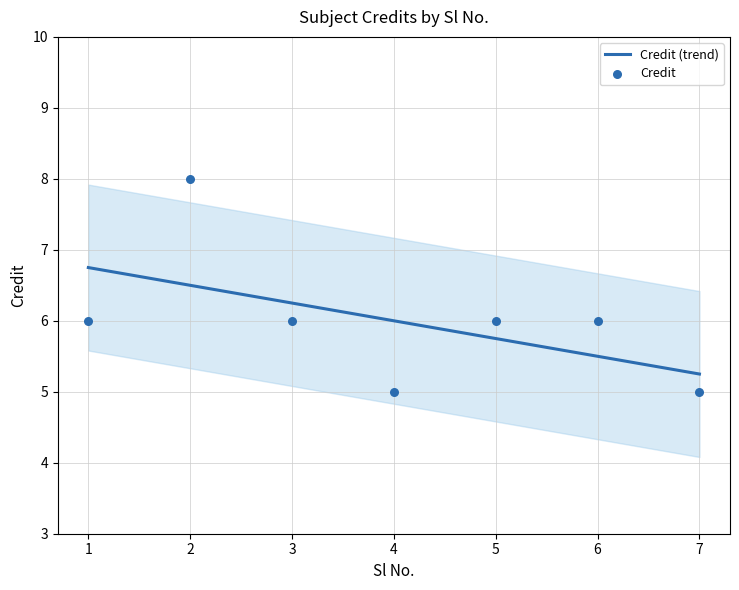

Which series reaches the maximum Y coordinate?

Credit